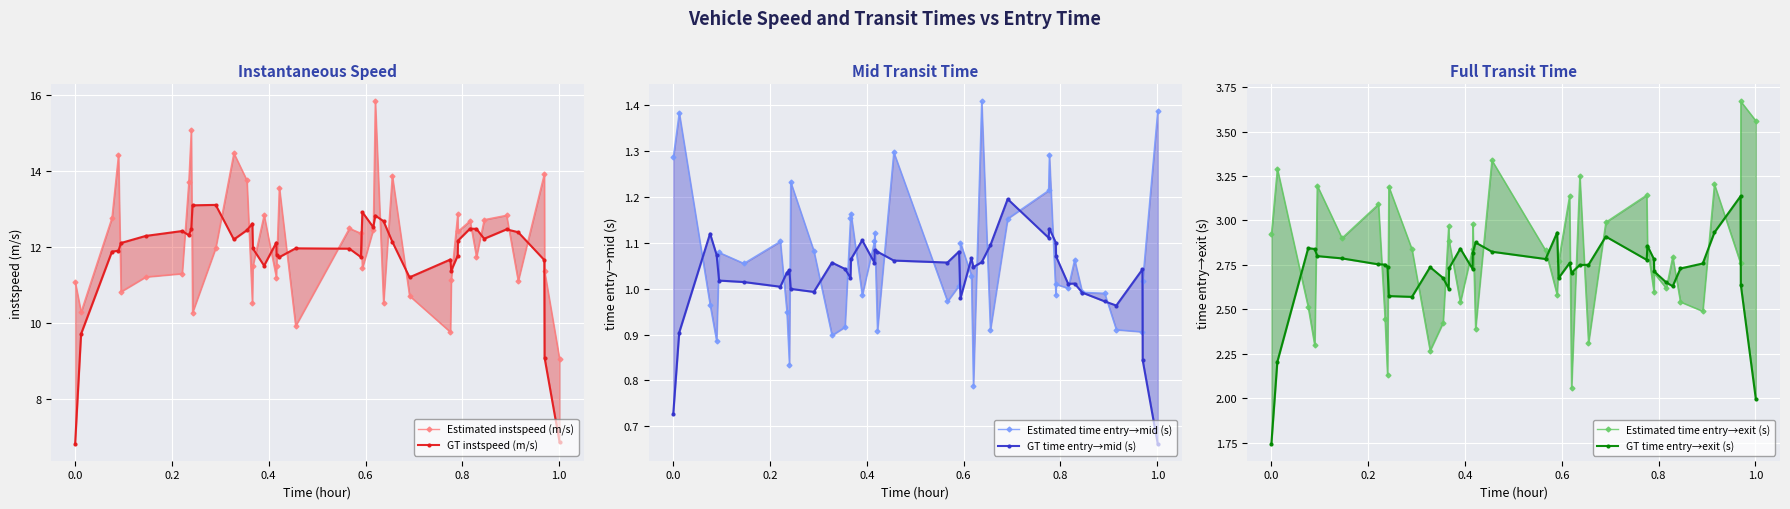

Is it true that Estimated time entry→mid (s) equals 0.7 at 10?

False